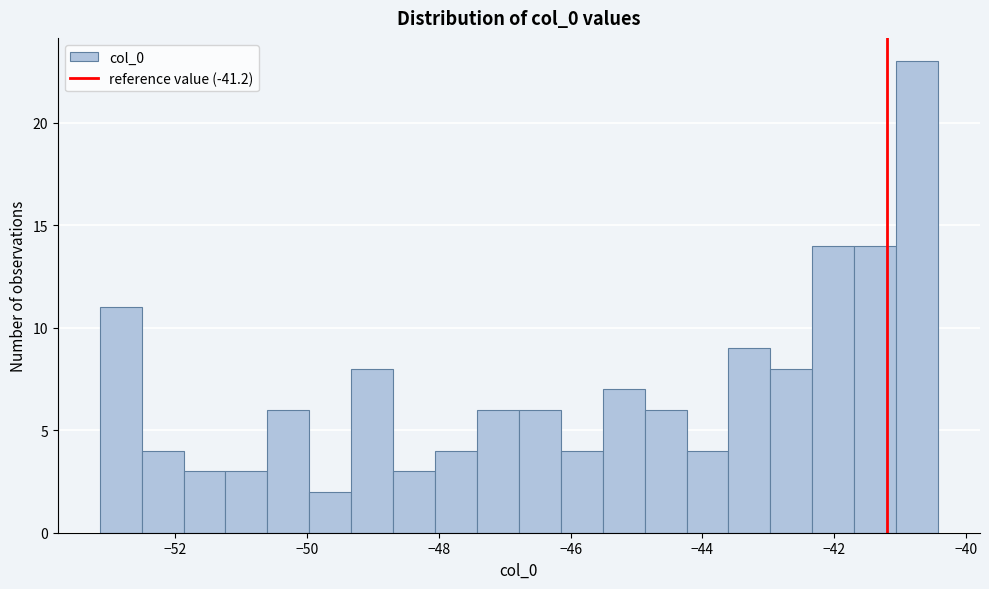

Around what value on the x-axis is the tallest bar? Give the approximate position of its centre, as read against the axis.

-40.8